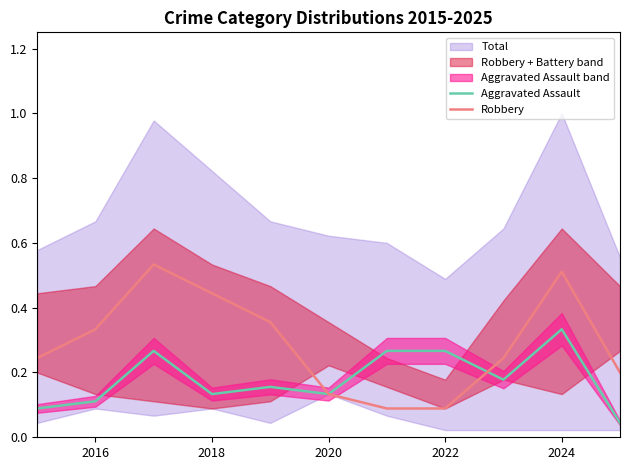

Reading right to left, list all the values displayed in this chart.

Aggravated Assault: 0.0	0.3	0.2	0.3	0.3	0.1	0.2	0.1	0.3	0.1	0.1
Robbery: 0.2	0.5	0.2	0.1	0.1	0.1	0.4	0.4	0.5	0.3	0.2